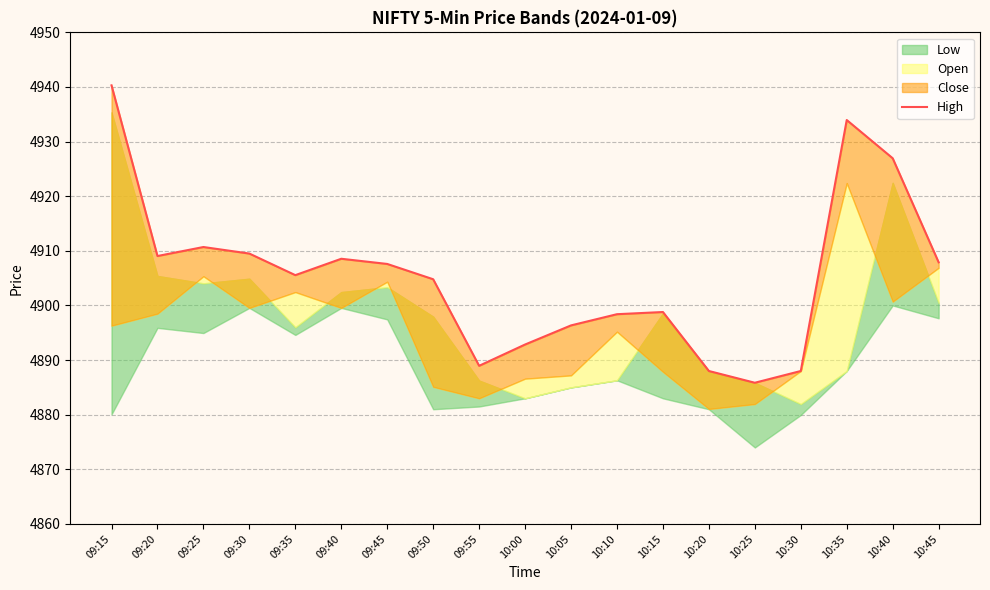

The value at 10:20 is 4888.0. True or false?

True